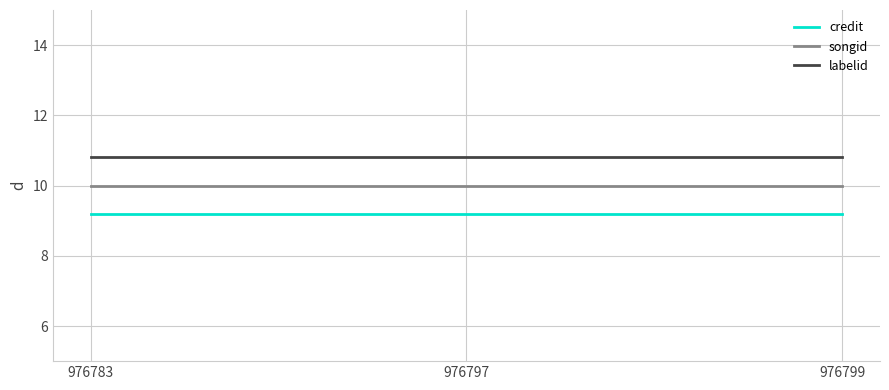

The labelid series shows 10.8 at 976799. True or false?

True